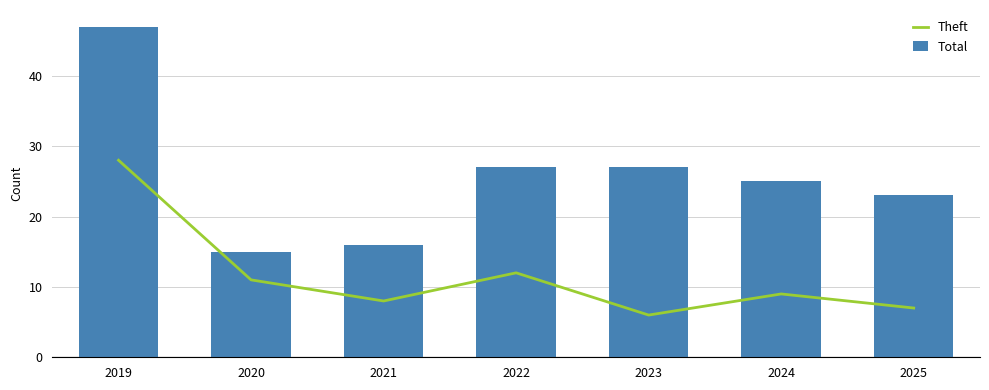

List the series in order of their peak value, highest first.

Total, Theft